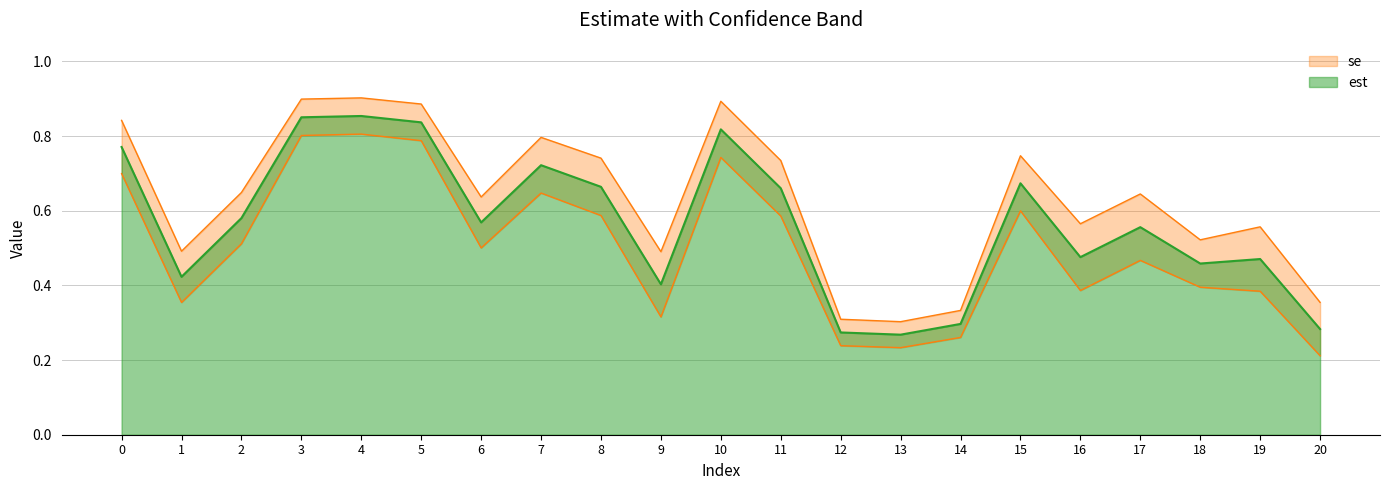

What is the minimum value shown in the chart?

0.3